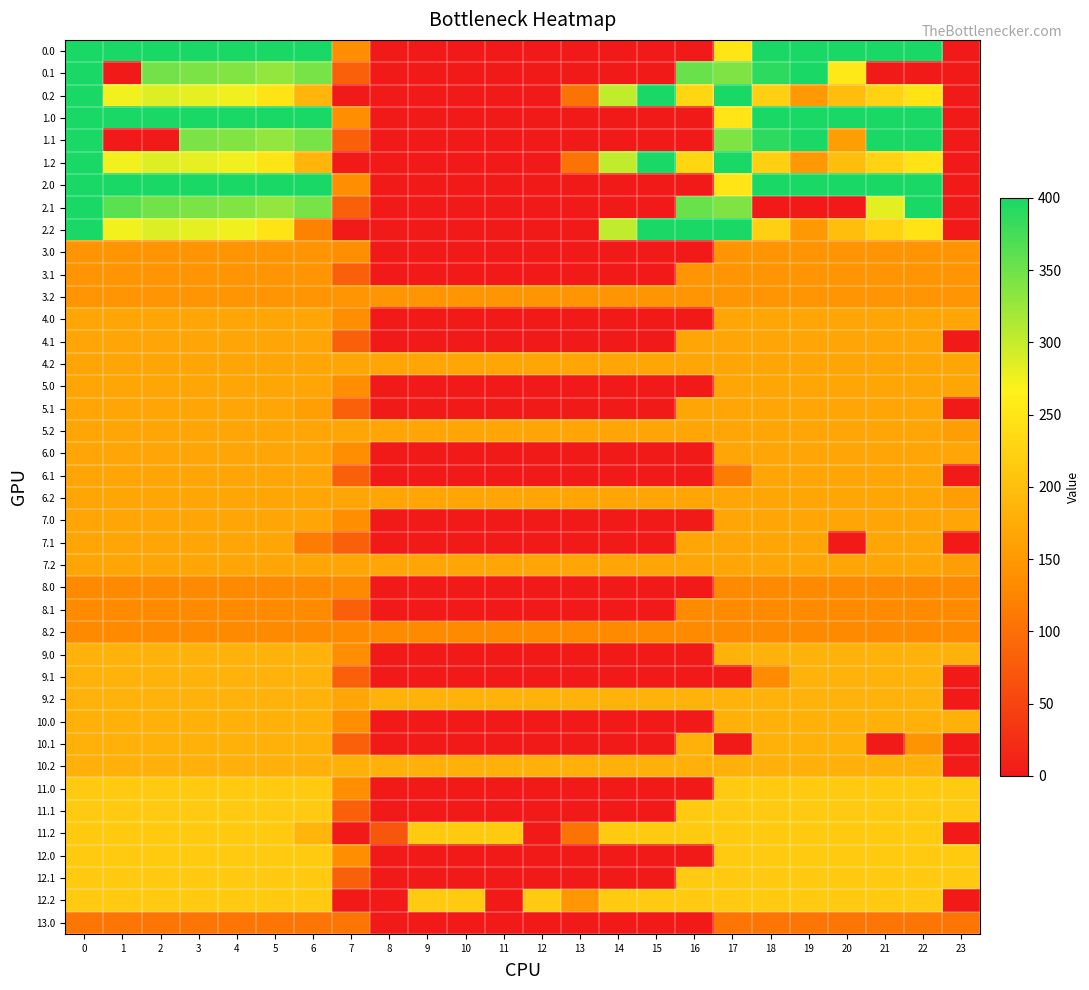

At 17, list the series in order from largest to smallest.

0.2, 1.2, 2.2, 0.1, 1.1, 2.1, 0.0, 1.0, 2.0, 11.0, 11.1, 11.2, 12.0, 12.1, 12.2, 9.0, 9.2, 10.0, 10.2, 5.0, 5.1, 5.2, 6.0, 6.2, 7.0, 7.1, 7.2, 4.0, 4.1, 4.2, 3.0, 3.1, 3.2, 8.0, 8.1, 8.2, 6.1, 13.0, 9.1, 10.1